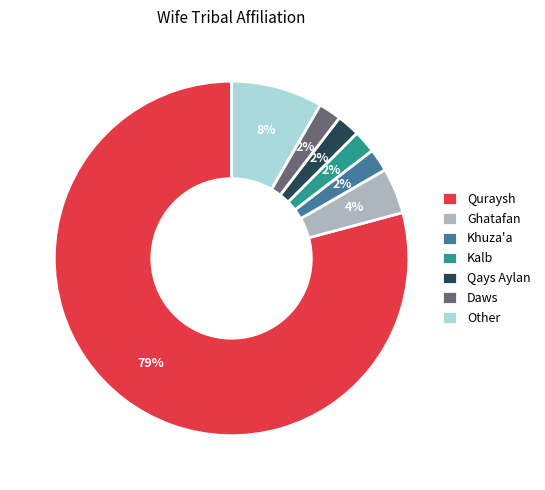

What is the majority slice?

Quraysh